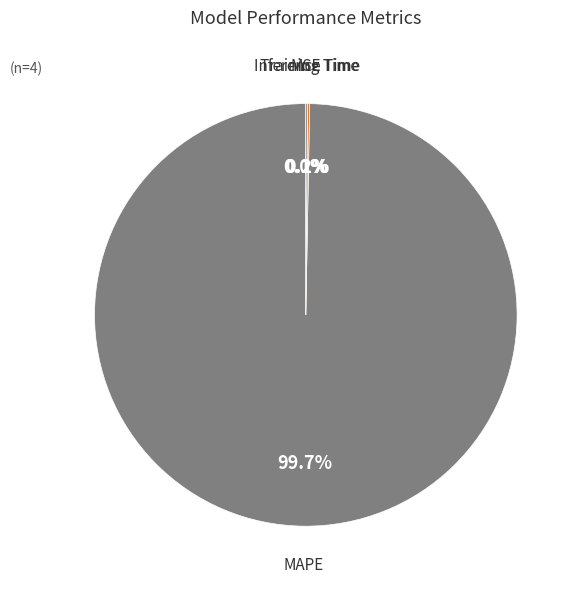

Which slice is the largest?

MAPE